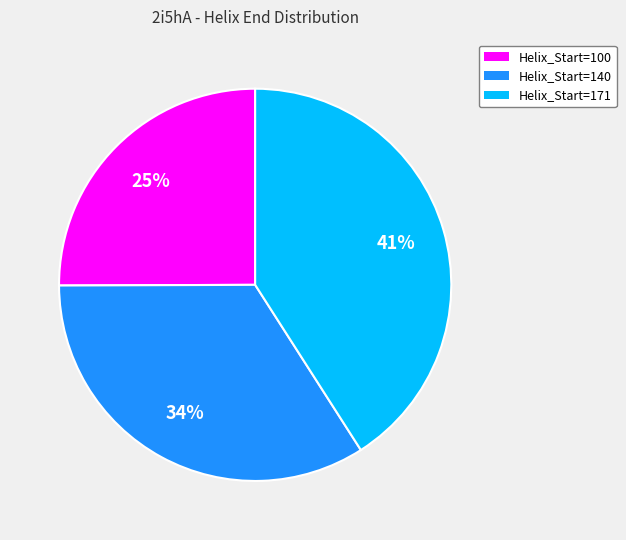

Combined, do Helix_Start=100 and Helix_Start=140 account for over 50%?

Yes